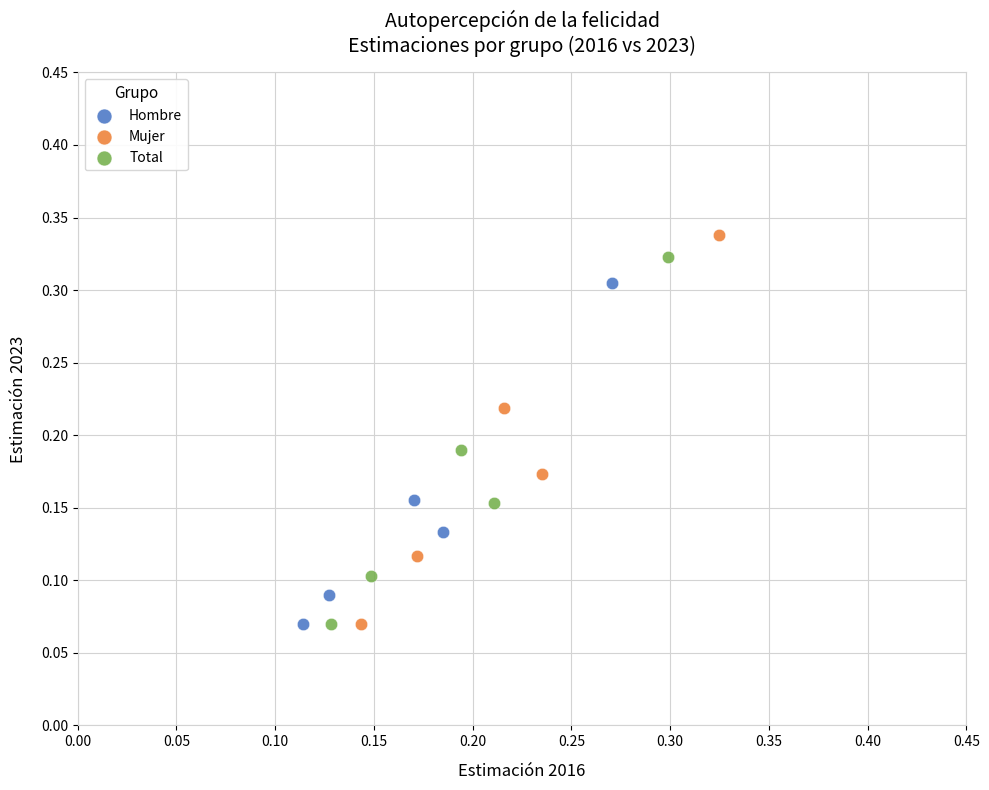

Which series has the largest Y range (max minus min)?

Mujer